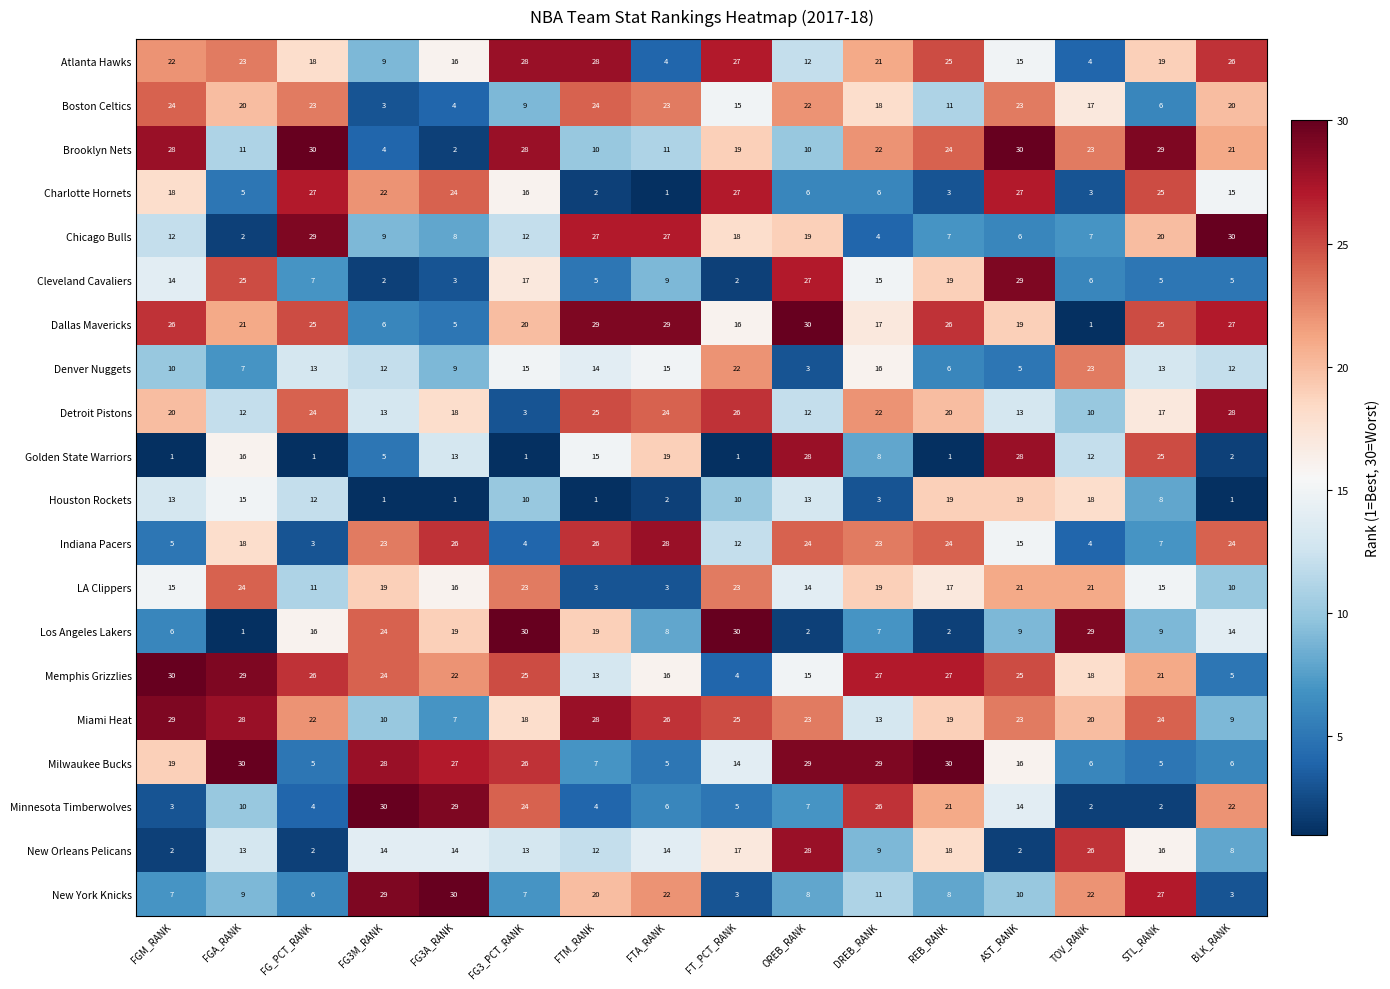

True or false: Cleveland Cavaliers has a value of 14 at FGM_RANK.

True